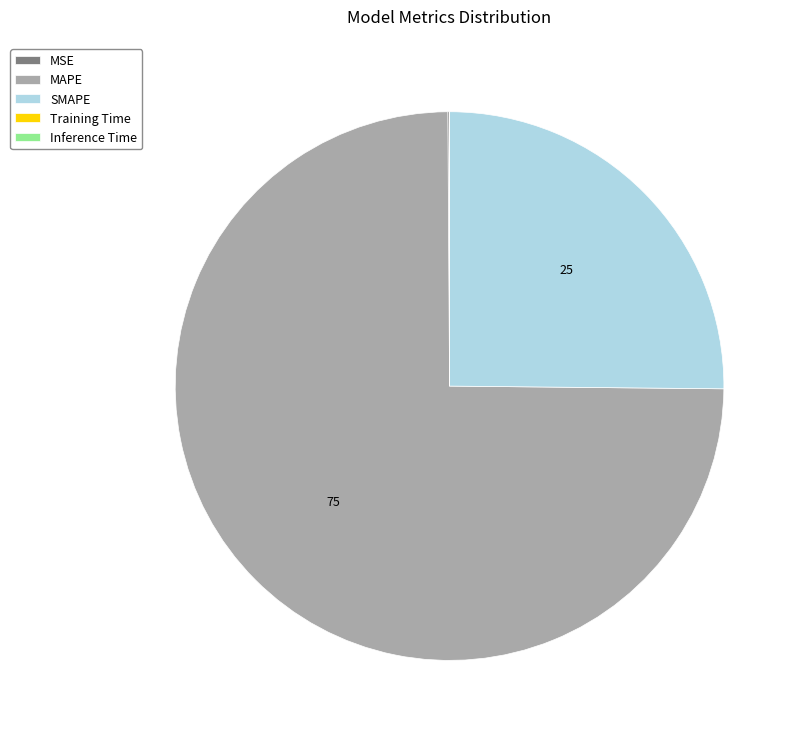

Which category has the biggest portion of the pie?

MAPE